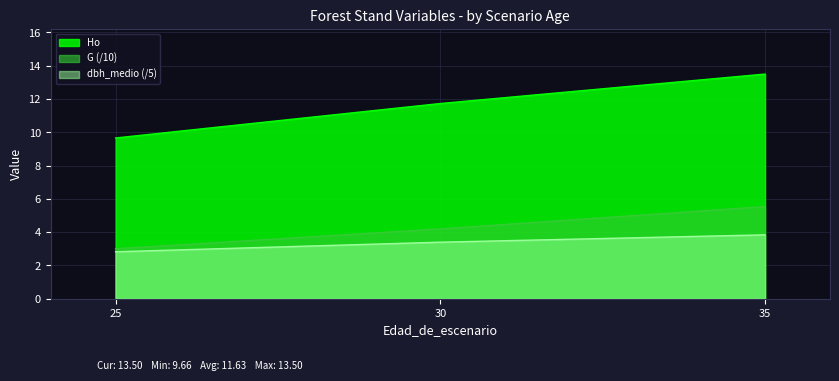

Rank the categories by dbh_medio value from highest to lowest.

35, 30, 25